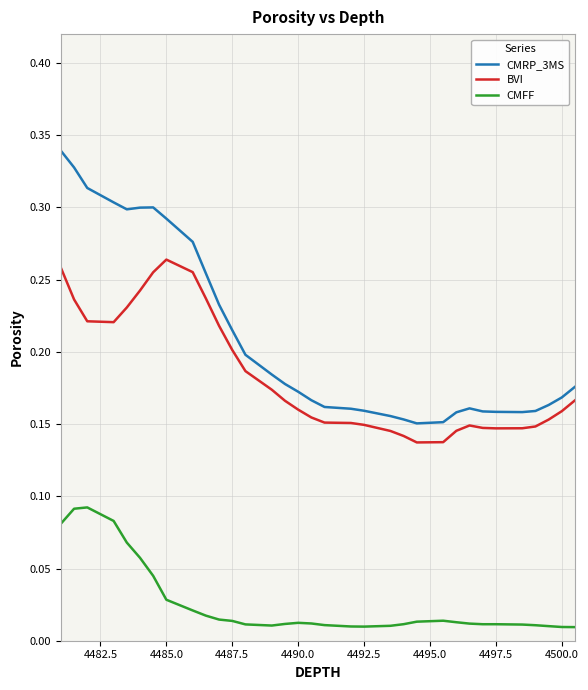

List the series in order of their peak value, highest first.

CMRP_3MS, BVI, CMFF